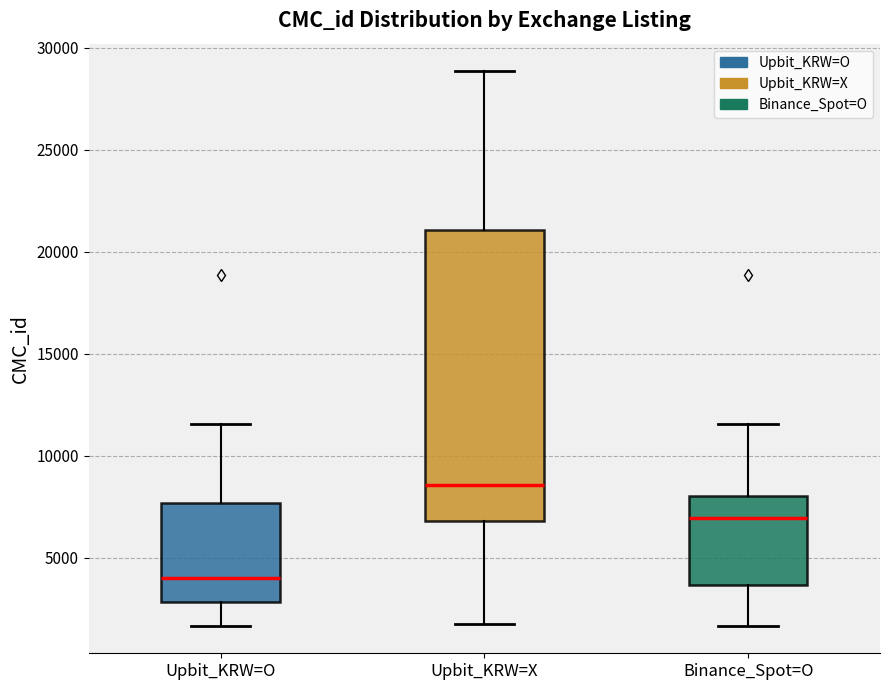

Reading left to right, read every box against the y-axis: the position of its median line, the range the box covers, and the ends of its whiskers. The values are not printed on the chart, so give them approximately, as read against the axis.

Upbit_KRW=O: median 4000, box 3000 to 7500, whiskers 1500 to 11500
Upbit_KRW=X: median 8500, box 7000 to 21000, whiskers 2000 to 29000
Binance_Spot=O: median 7000, box 3500 to 8000, whiskers 1500 to 11500